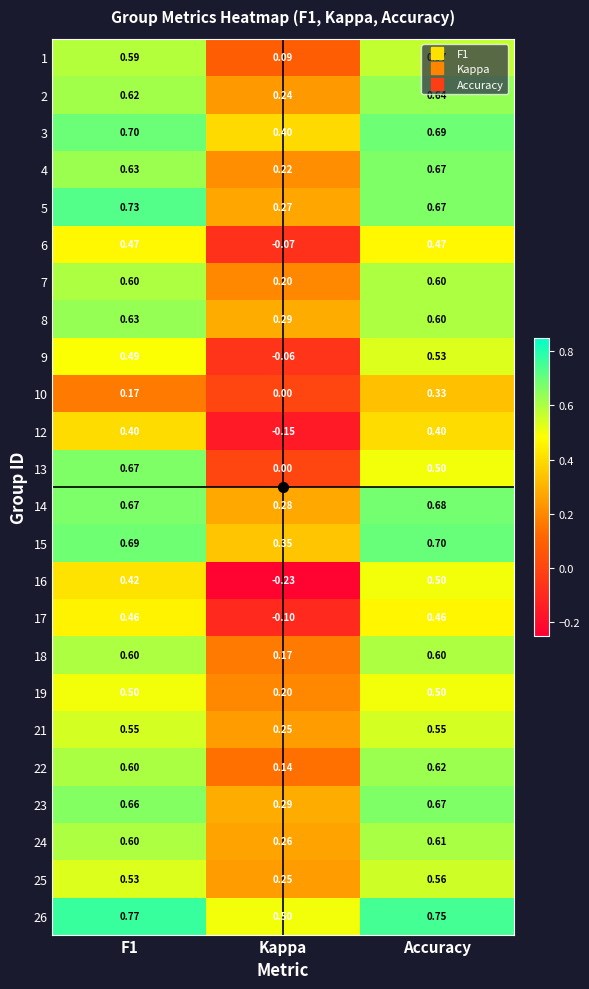

At which label does 12 reach its minimum?

Kappa